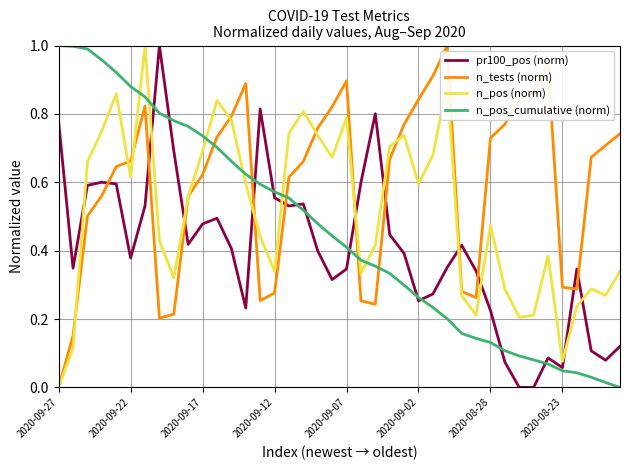

Which series has the largest total across all categories?

n_tests (norm)